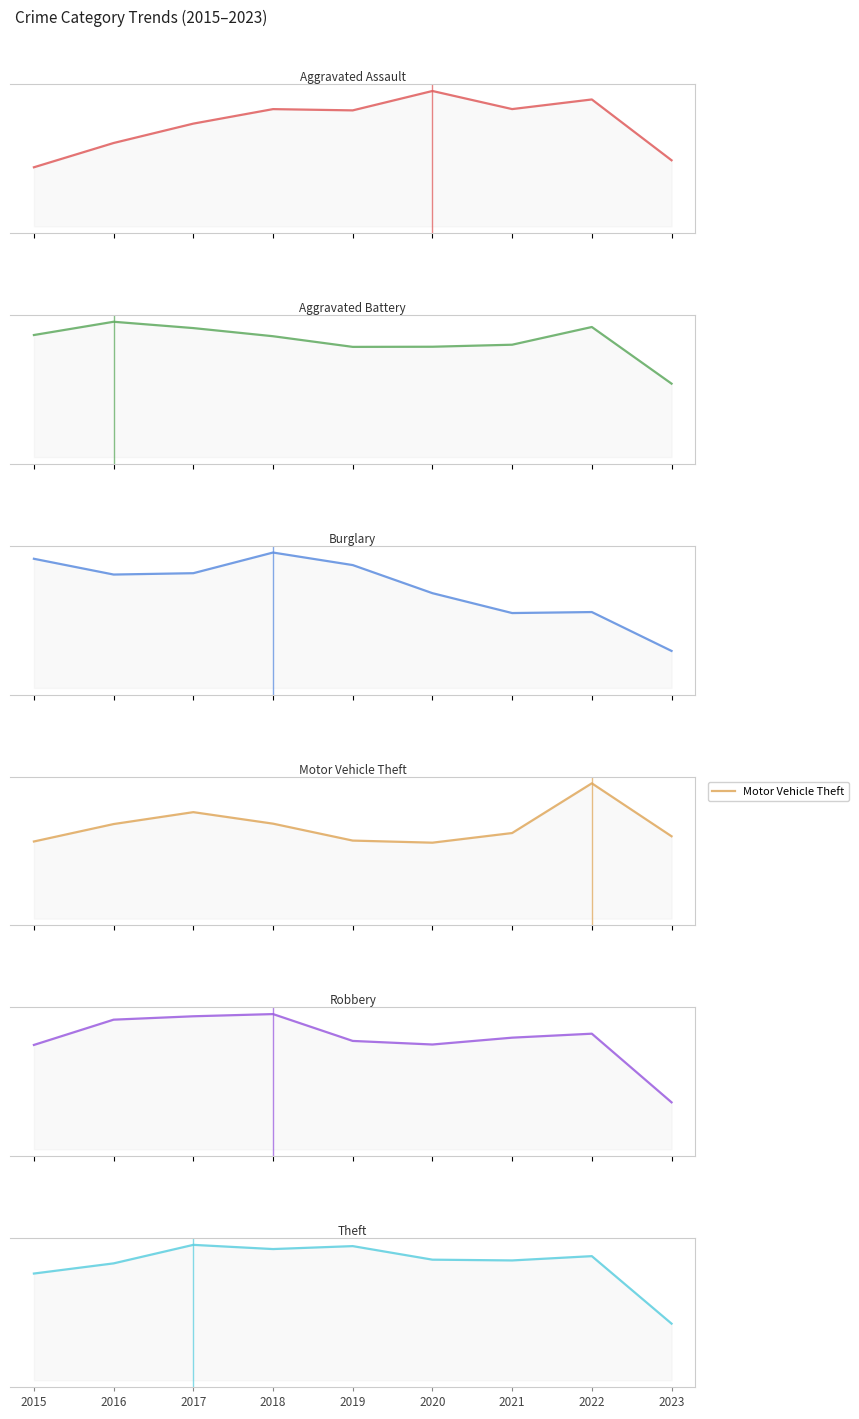

Which series changed the most between 2016 and 2018?

Theft